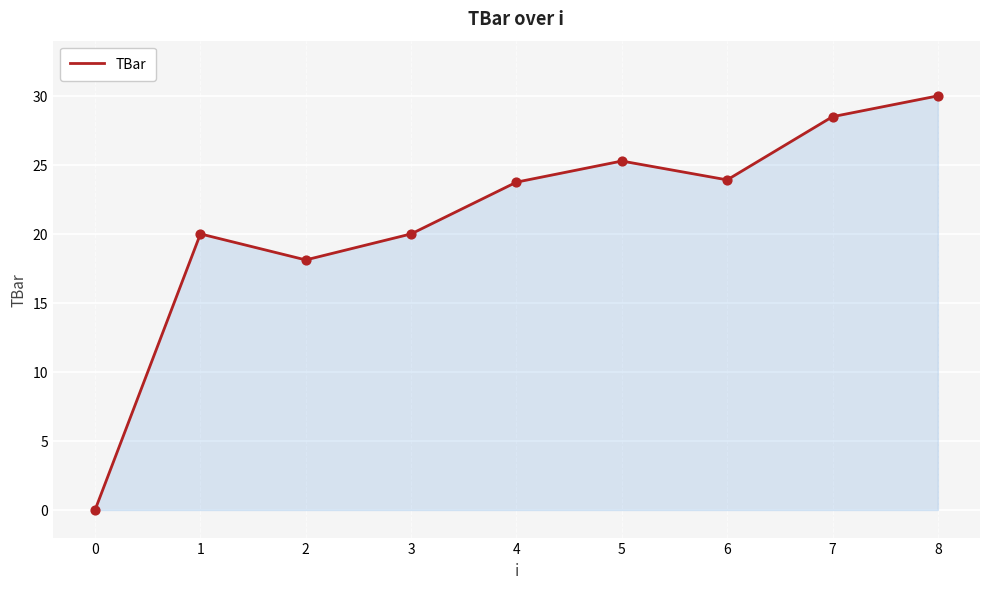

Between 1 and 6, which is larger?

6